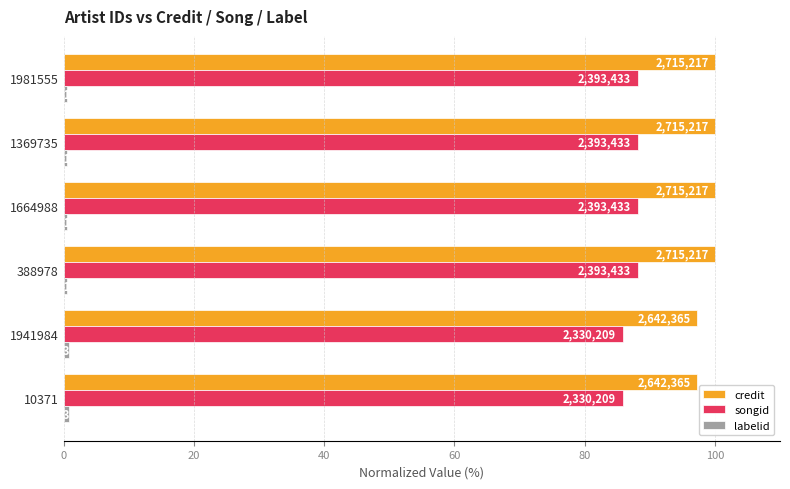

Reading right to left, transcribe all the data shown in this chart.

credit: 100.0	100.0	100.0	100.0	97.3	97.3
songid: 88.1	88.1	88.1	88.1	85.8	85.8
labelid: 0.6	0.6	0.6	0.6	0.8	0.8